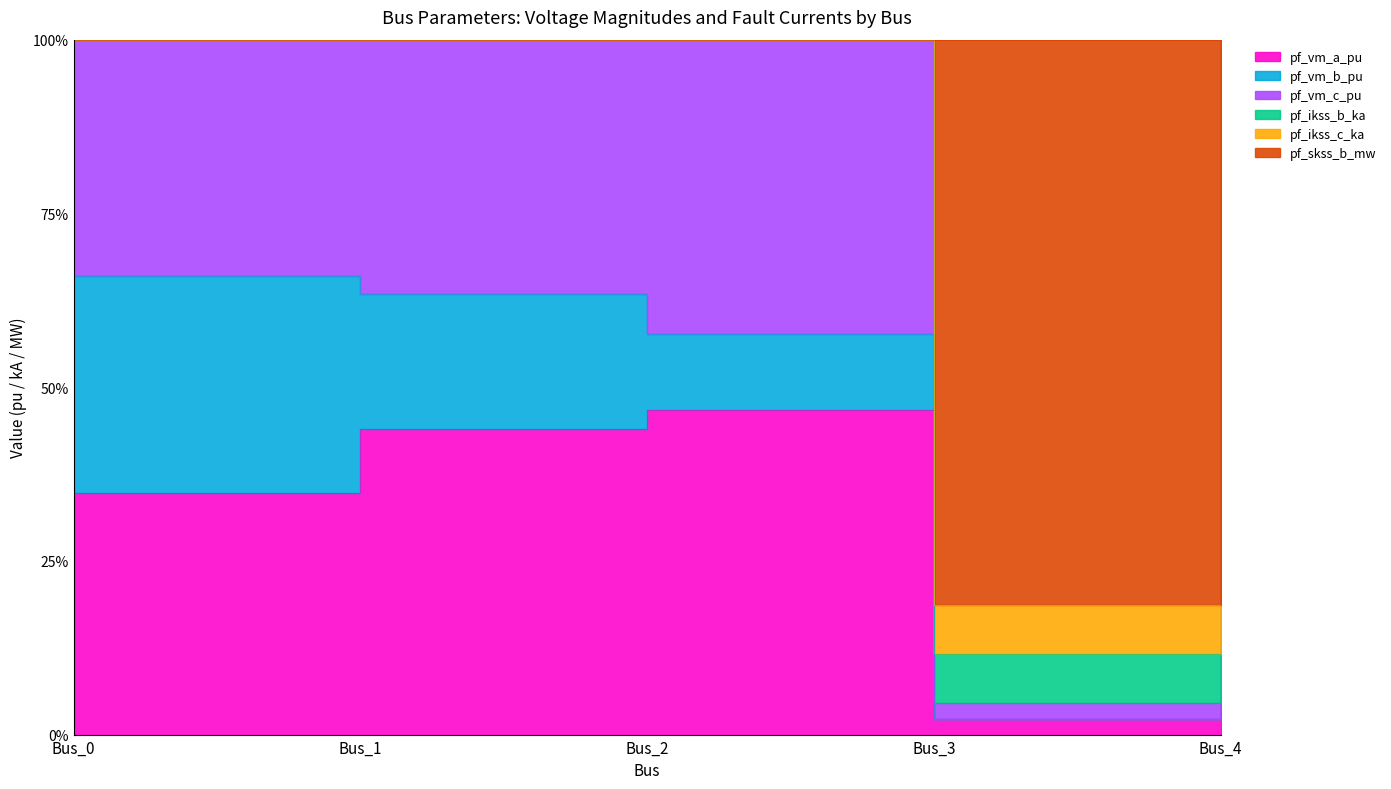

Where is the first local minimum for pf_ikss_c_ka?

Bus_3